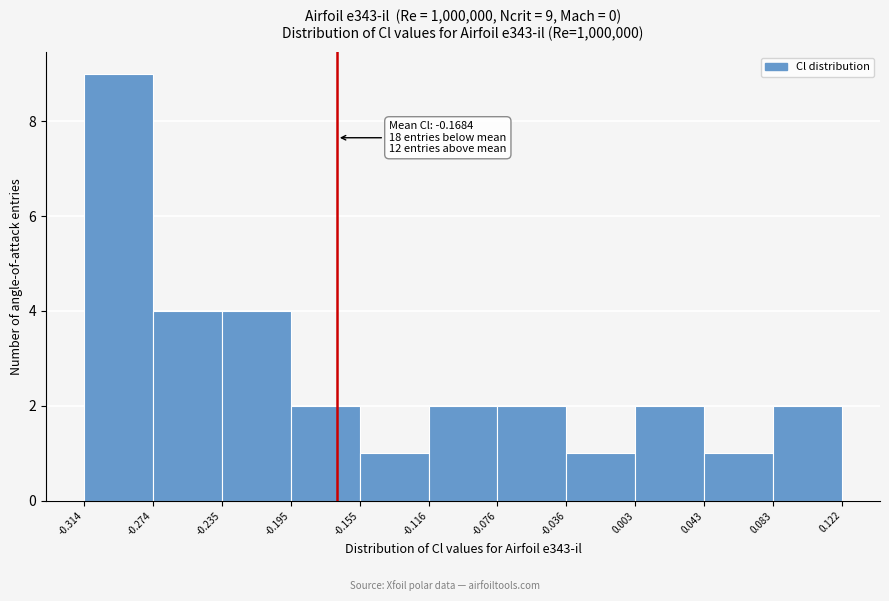

Which range on the x-axis has the tallest bar?

-0.314 to -0.274